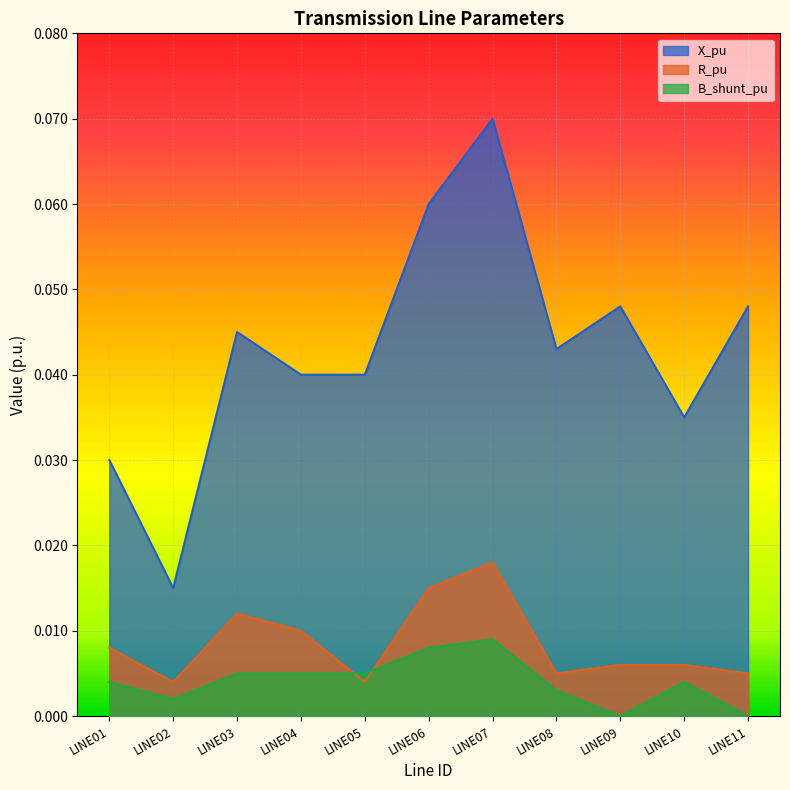

Is the value of R_pu at LINE11 greater than the value of X_pu at LINE01?

No